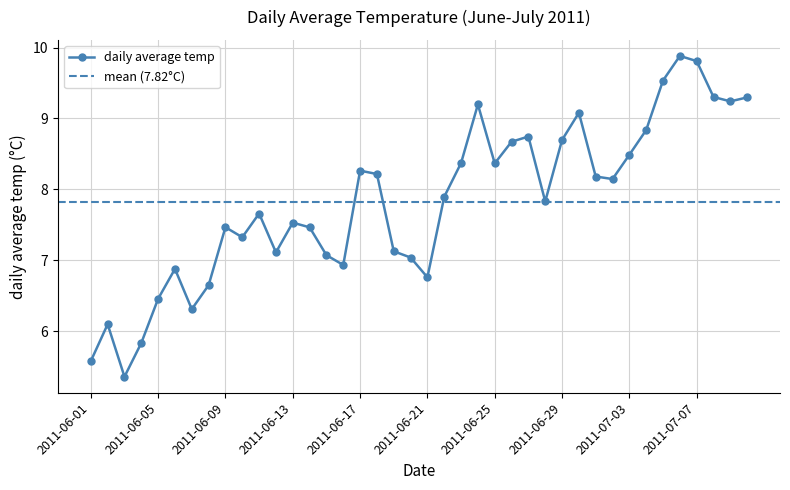

How many interior local peaks (higher than both neighbors) does the data have?

10